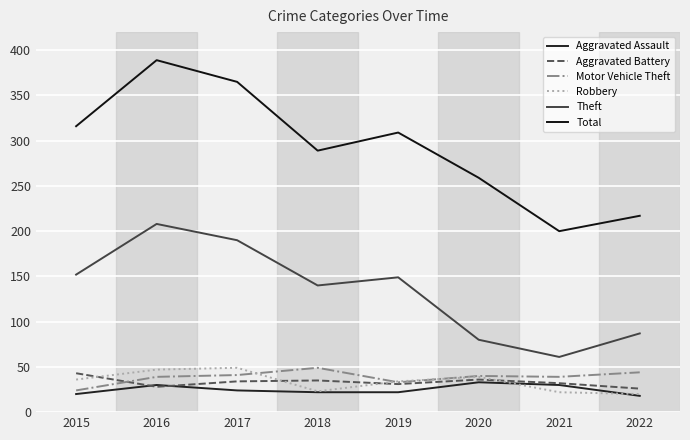

Rank the series by their maximum value, from highest to lowest.

Total, Theft, Motor Vehicle Theft, Robbery, Aggravated Battery, Aggravated Assault